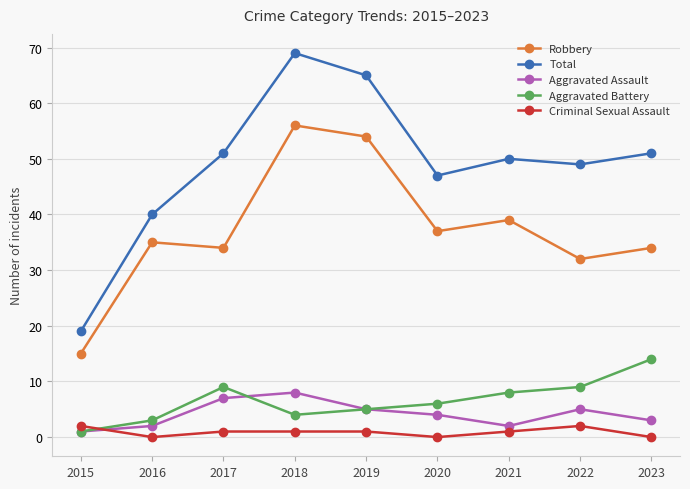

List the series in order of their peak value, highest first.

Total, Robbery, Aggravated Battery, Aggravated Assault, Criminal Sexual Assault